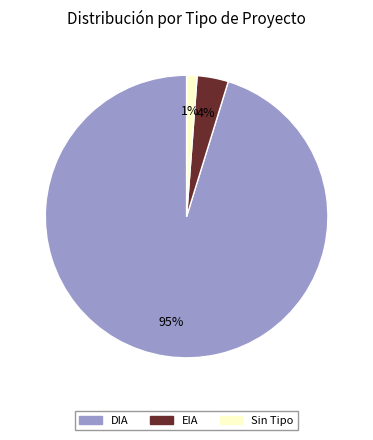

To the nearest percent, what is the combined percentage of Sin Tipo and DIA?

96%